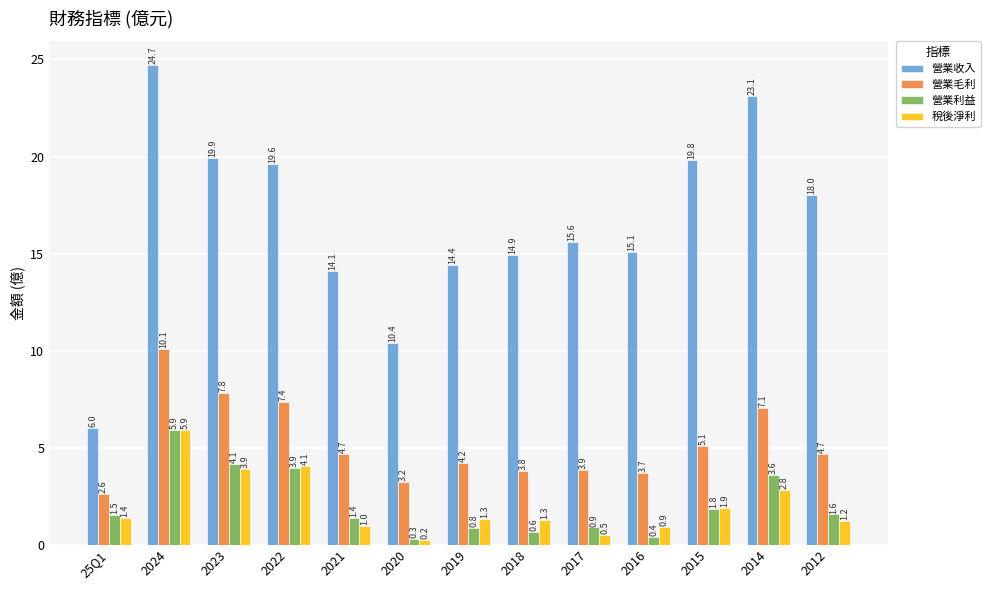

What is the lowest value of the 營業毛利 series?

2.6